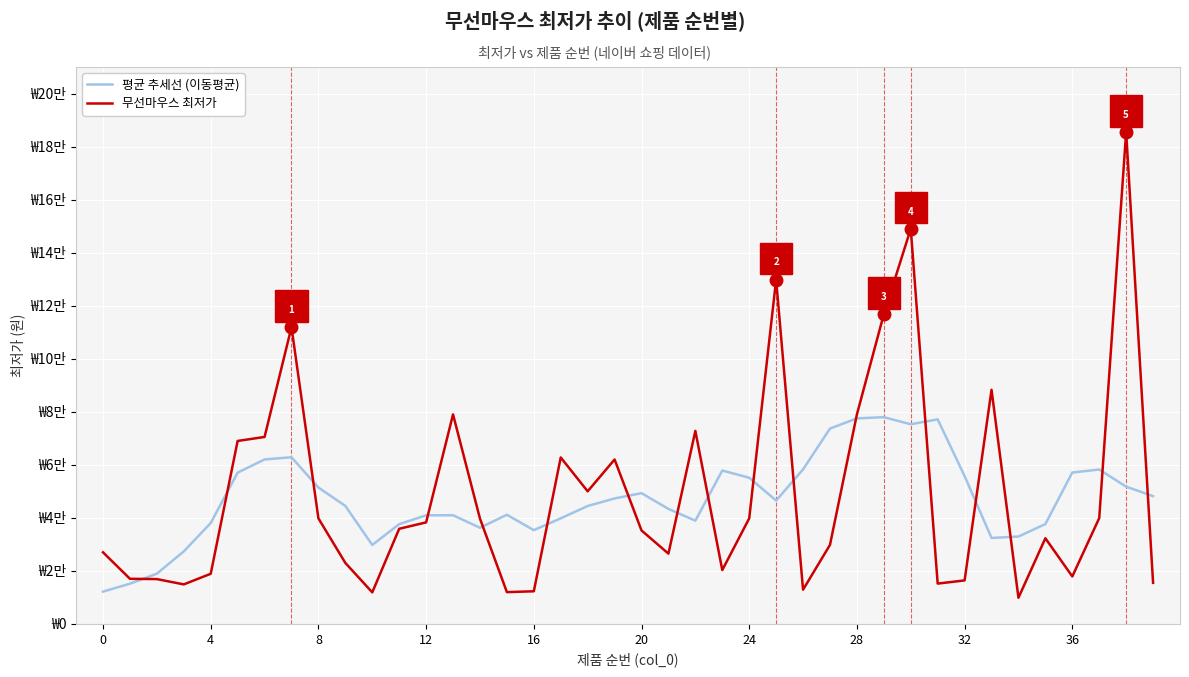

Is this an area chart (filled region under the line)?

No